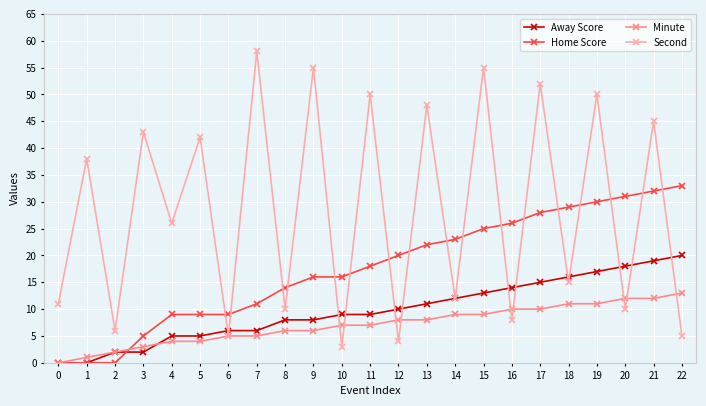

How many distinct data groups are displayed?

4